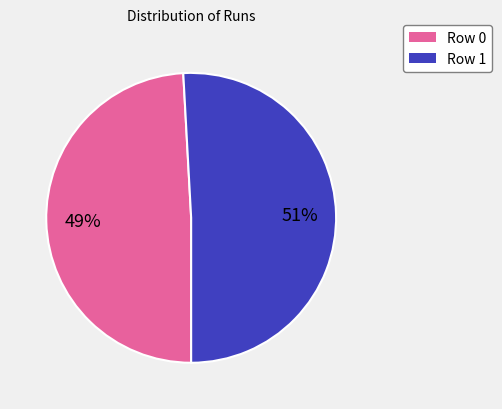

To the nearest percent, what is the combined percentage of Row 1 and Row 0?

100%